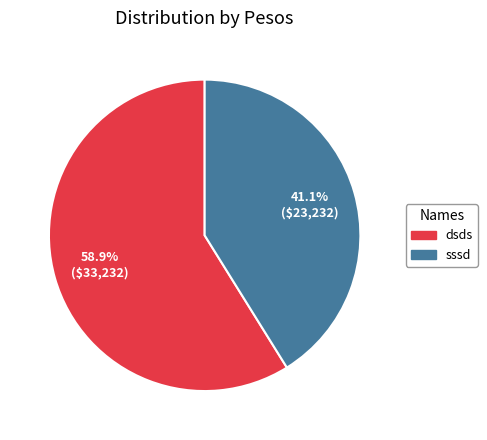

What percentage is the dsds slice, to the nearest percent?

59%